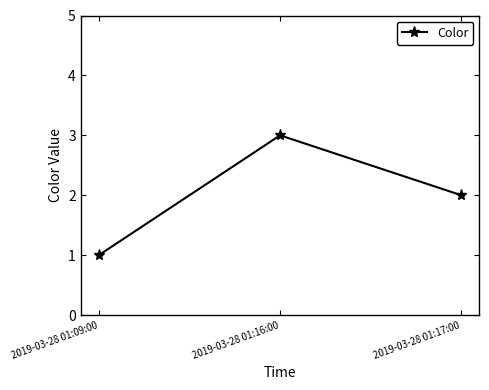

How many lines are shown in the chart?

1